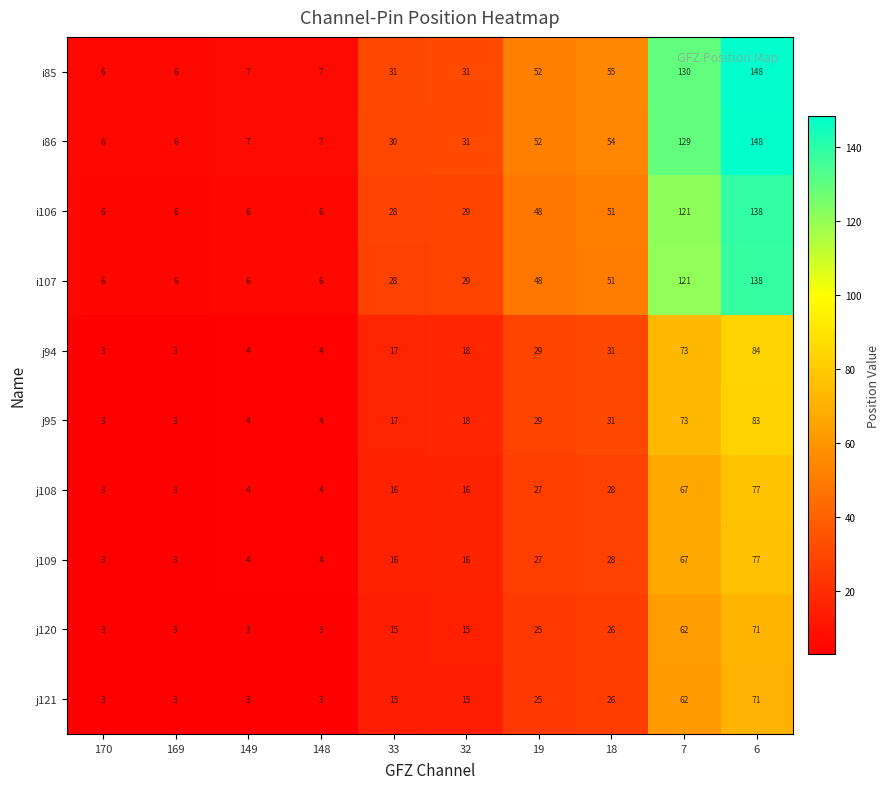

What is the greatest value displayed?

148